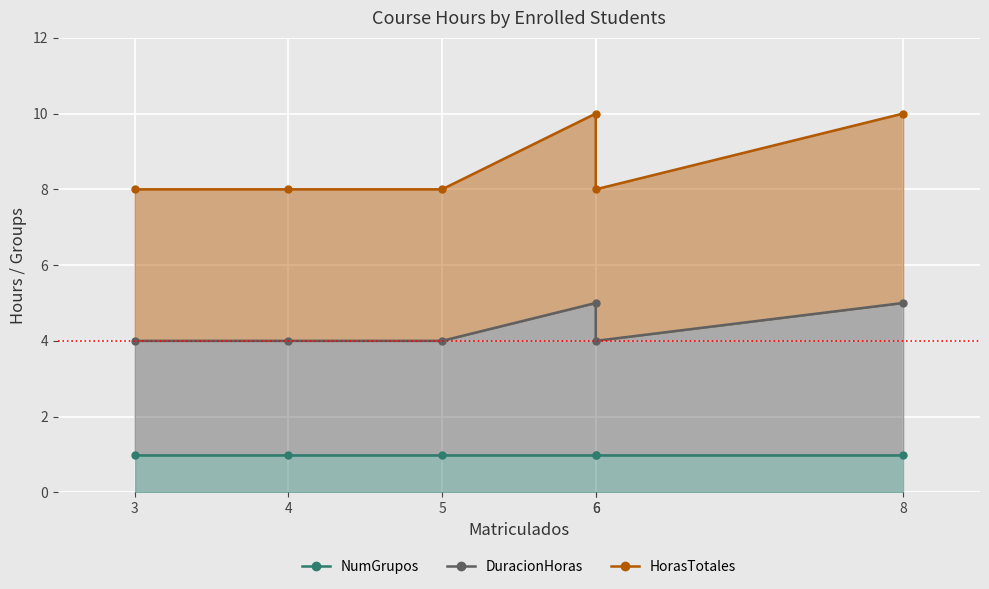

Between 4 and 5, which is larger?

4